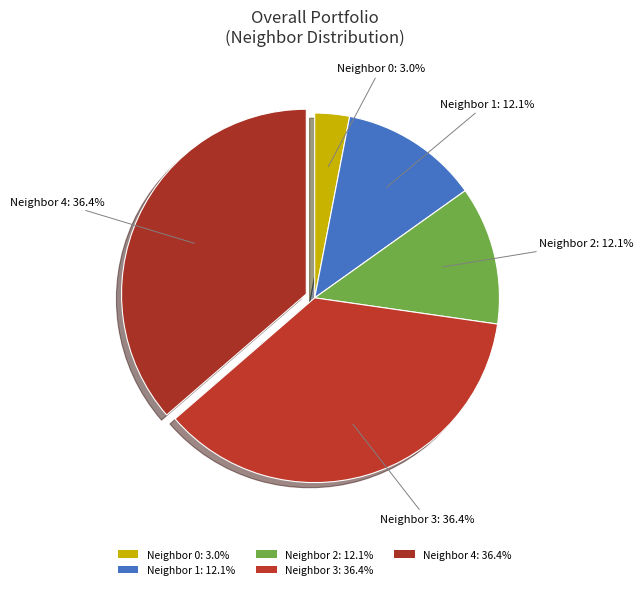

Which has a higher value, Neighbor 1 or Neighbor 2?

Neighbor 1